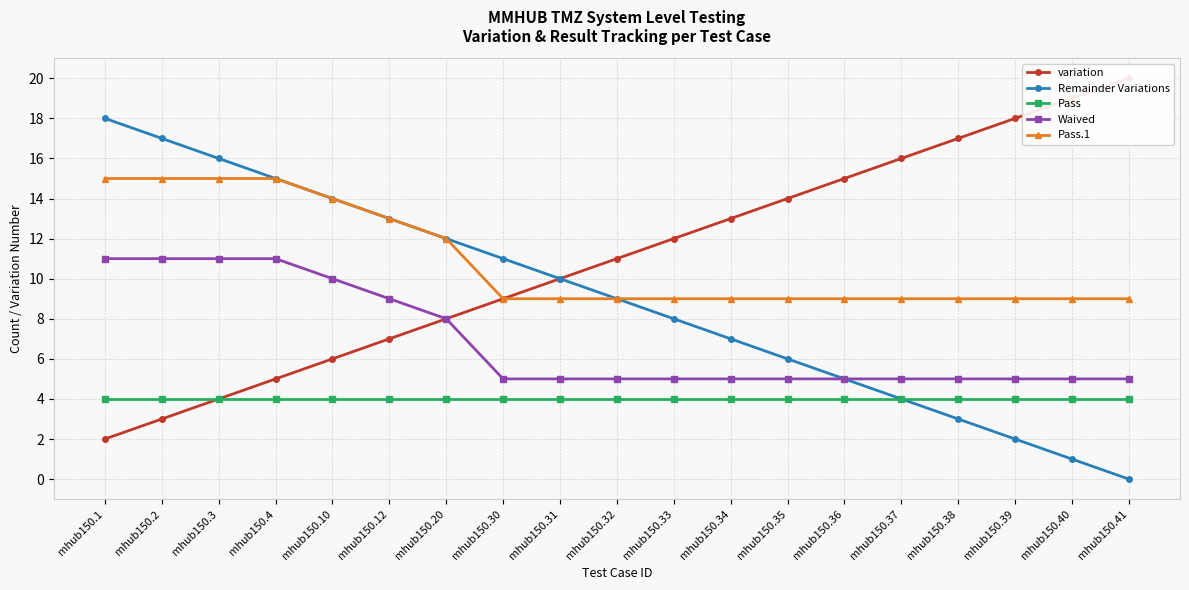

Which series has the largest total across all categories?

variation